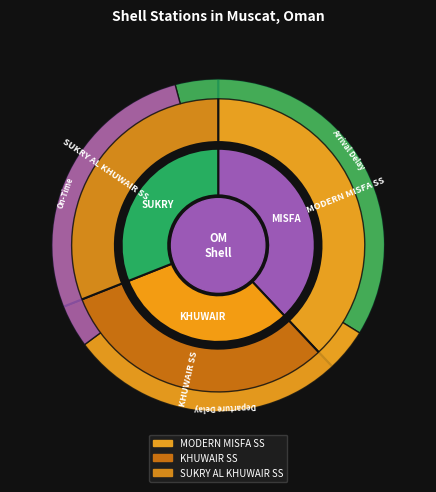

To the nearest percent, what is the difference between the SUKRY AL KHUWAIR SS and MODERN MISFA SS slice percentages?

7%